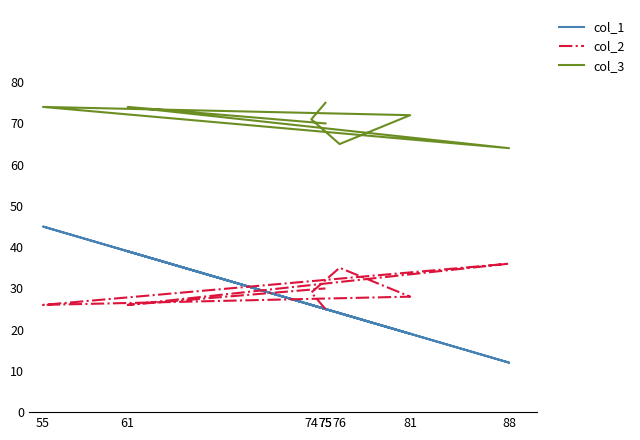

True or false: col_3 and col_2 cross at least once.

False